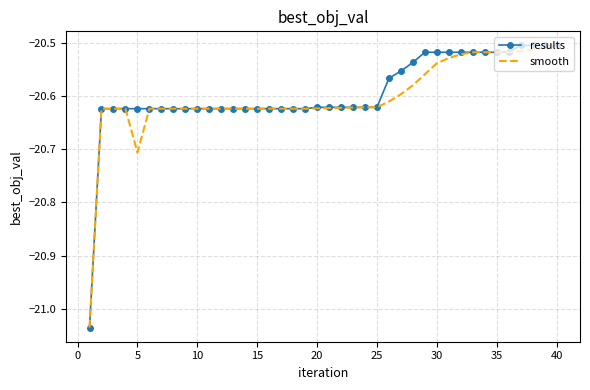

Which series has the largest range (max minus min)?

results